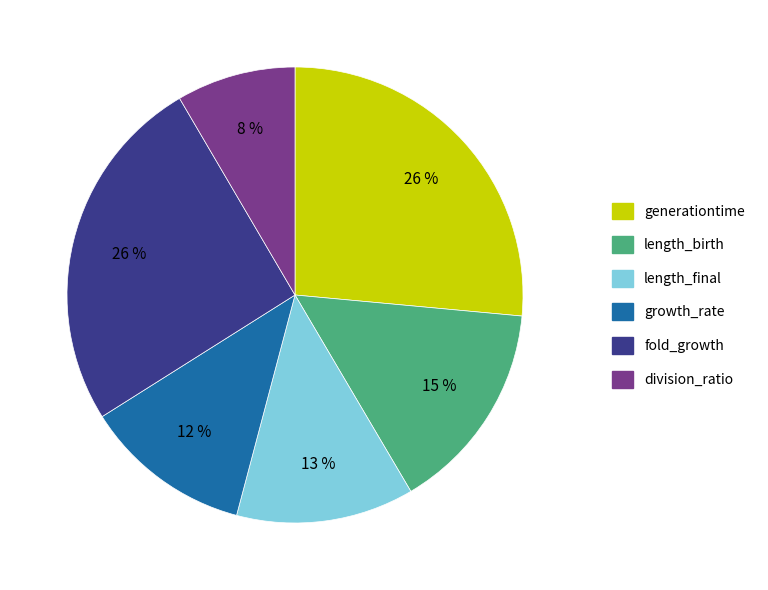

True or false: growth_rate accounts for 12% of the total.

True